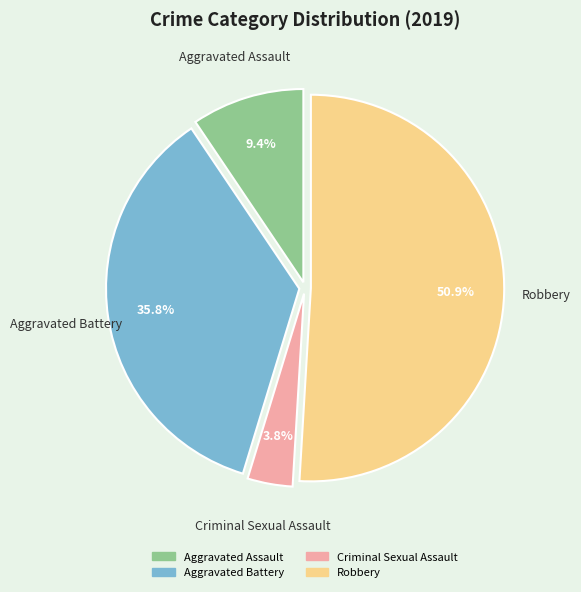

To the nearest percent, what is the combined percentage of Aggravated Battery and Criminal Sexual Assault?

40%